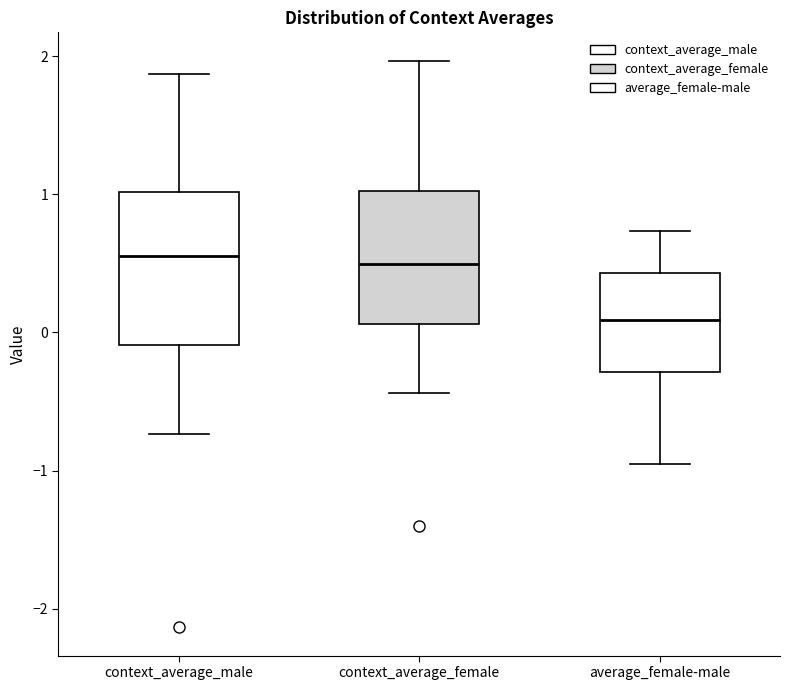

Reading left to right, read every box against the y-axis: the position of its median line, the range the box covers, and the ends of its whiskers. The values are not printed on the chart, so give them approximately, as read against the axis.

context_average_male: median 0.6, box -0.1 to 1.0, whiskers -0.7 to 1.9
context_average_female: median 0.5, box 0.1 to 1.0, whiskers -0.4 to 2.0
average_female-male: median 0.1, box -0.3 to 0.4, whiskers -0.9 to 0.7